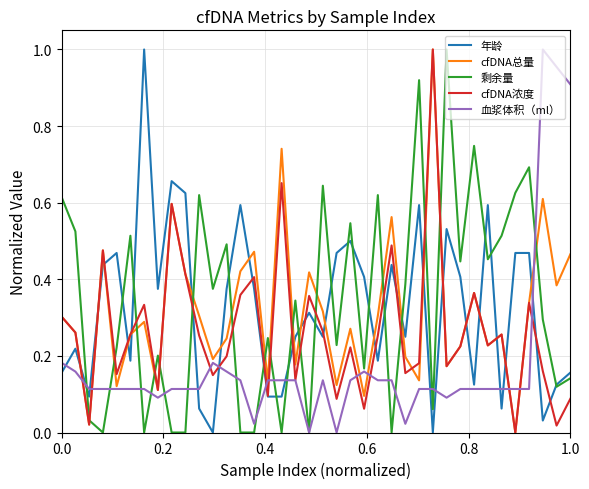

True or false: 剩余量 and cfDNA总量 intersect in this chart.

True